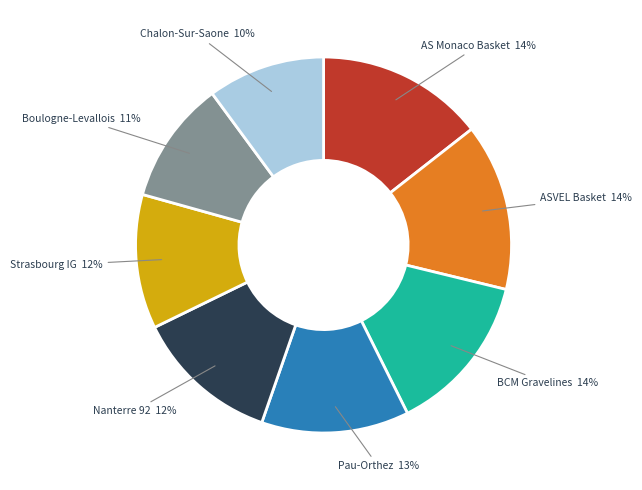

Does BCM Gravelines represent more than half of the total?

No